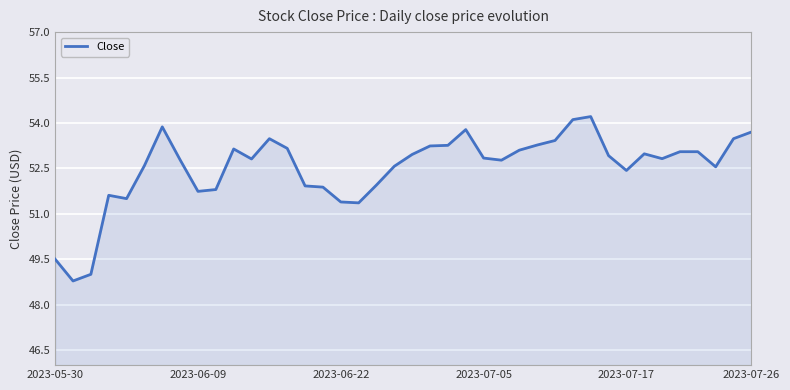

What is the smallest value displayed?

48.8